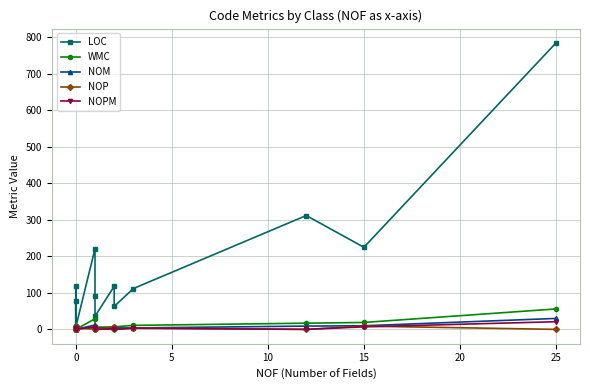

How many lines are shown in the chart?

5